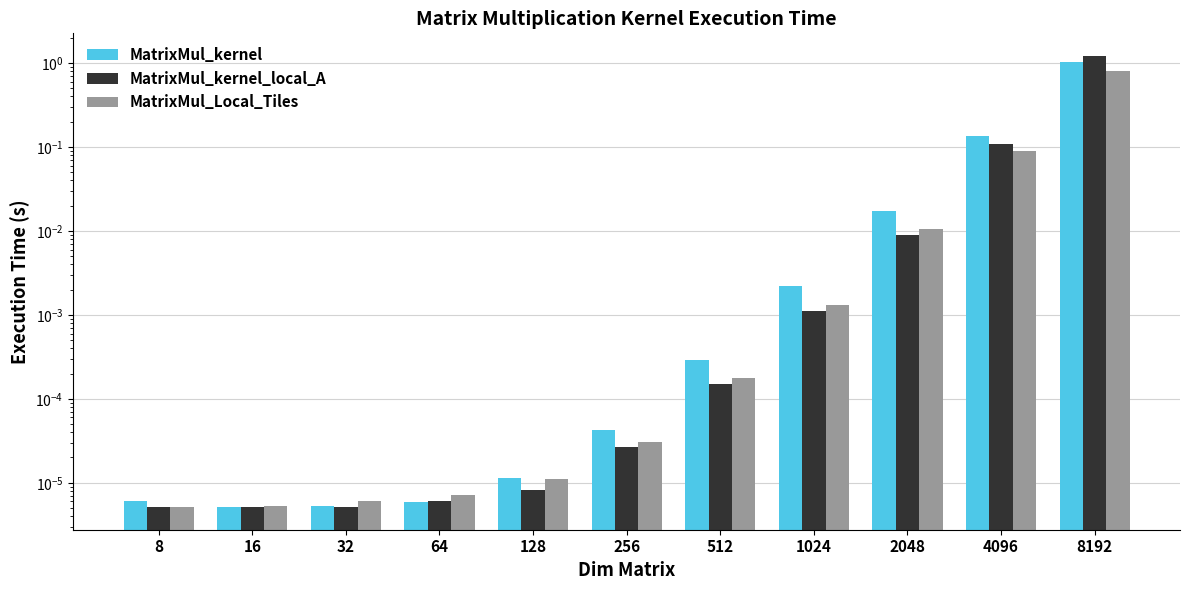

The MatrixMul_kernel series shows 0.0 at 8. True or false?

False